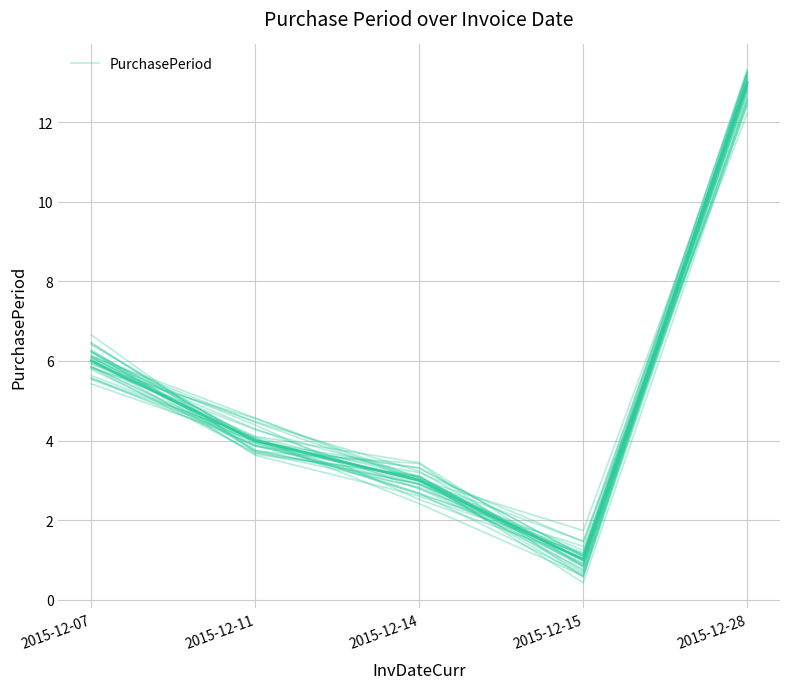

How many data points are less than 3?

1